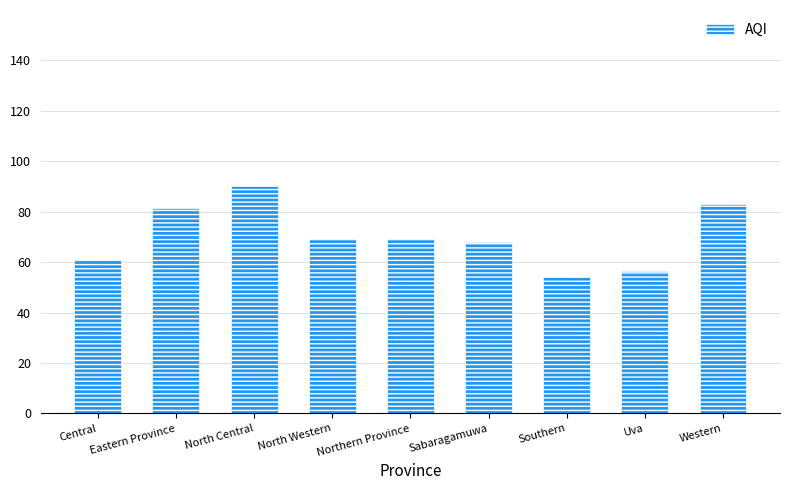

What is the label of the 5th bar from the right?

Northern Province